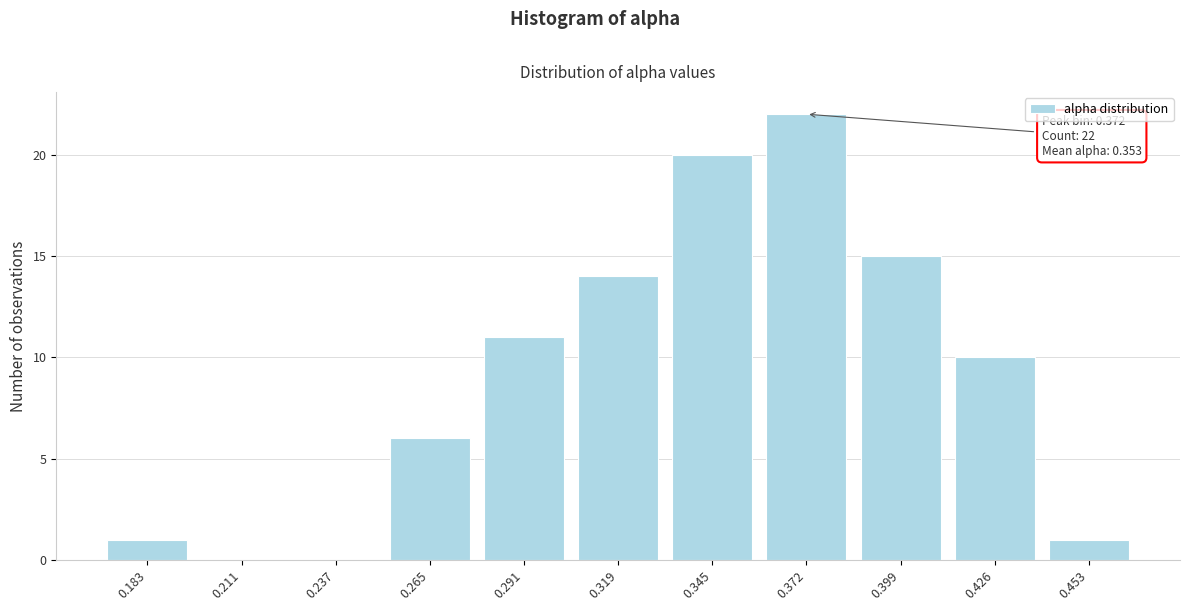

Reading left to right, transcribe all the data shown in this chart.

0.183=1	0.211=0	0.237=0	0.265=6	0.291=11	0.319=14	0.345=20	0.372=22	0.399=15	0.426=10	0.453=1